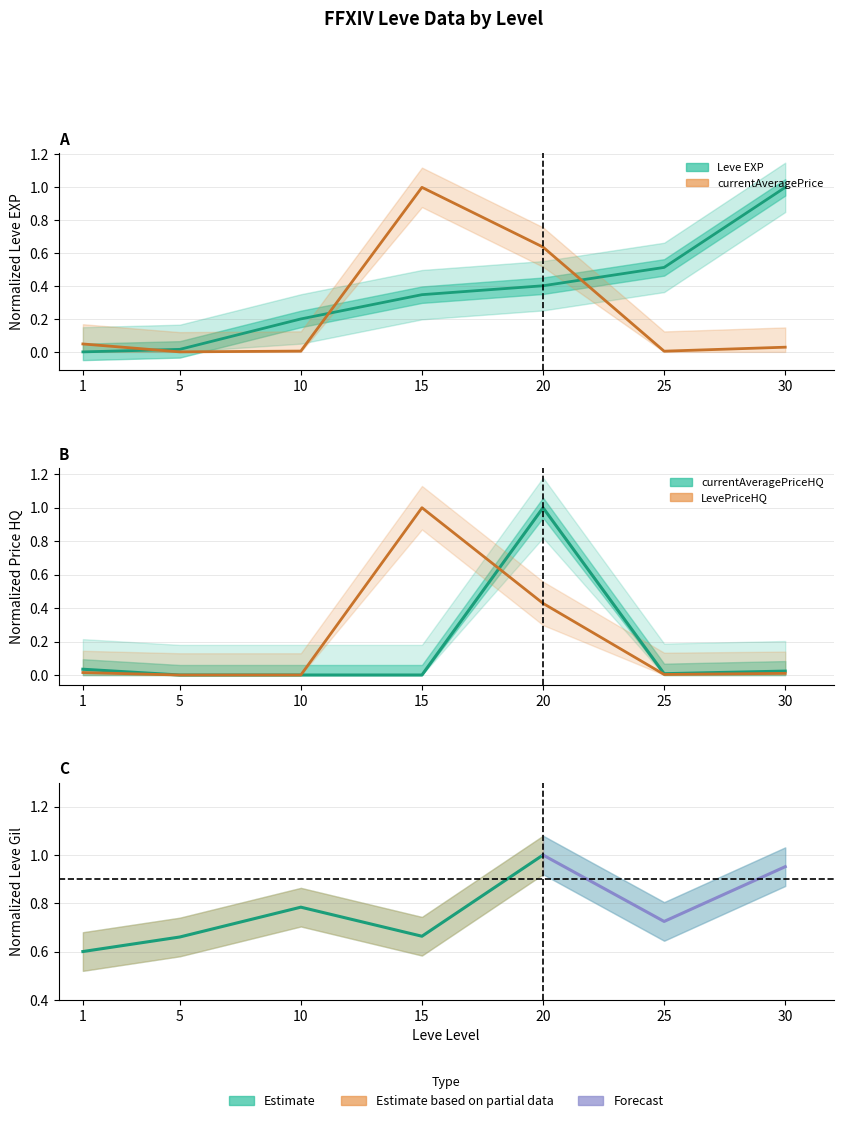

Is it true that LevePriceHQ equals 0.0 at 30?

False